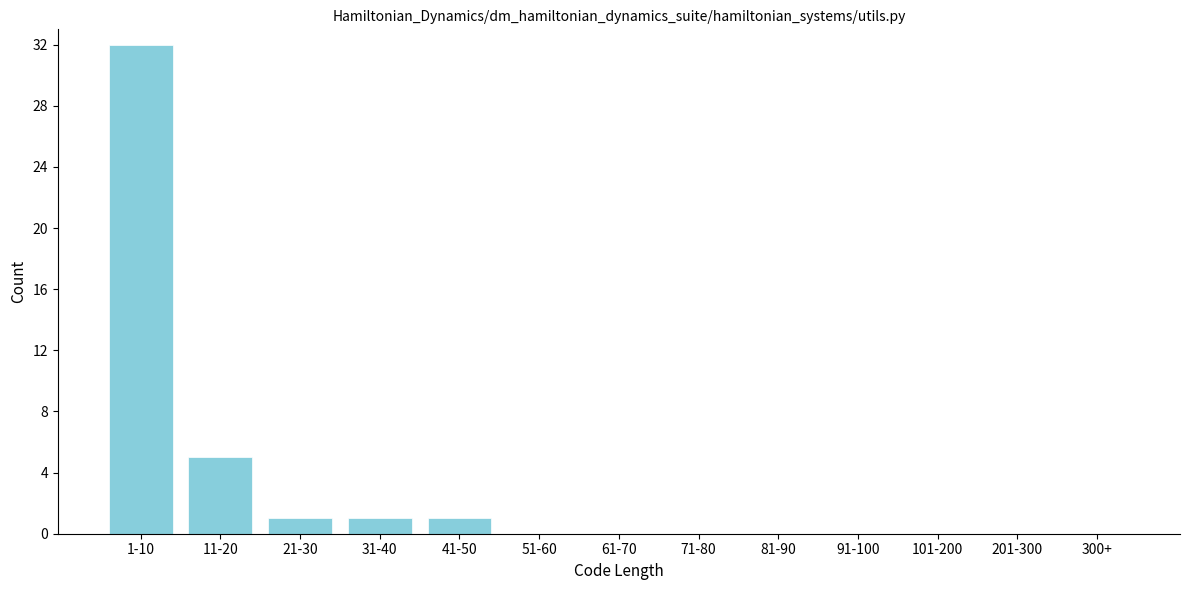

Reading left to right, transcribe all the data shown in this chart.

1-10=32	11-20=5	21-30=1	31-40=1	41-50=1	51-60=0	61-70=0	71-80=0	81-90=0	91-100=0	101-200=0	201-300=0	300+=0